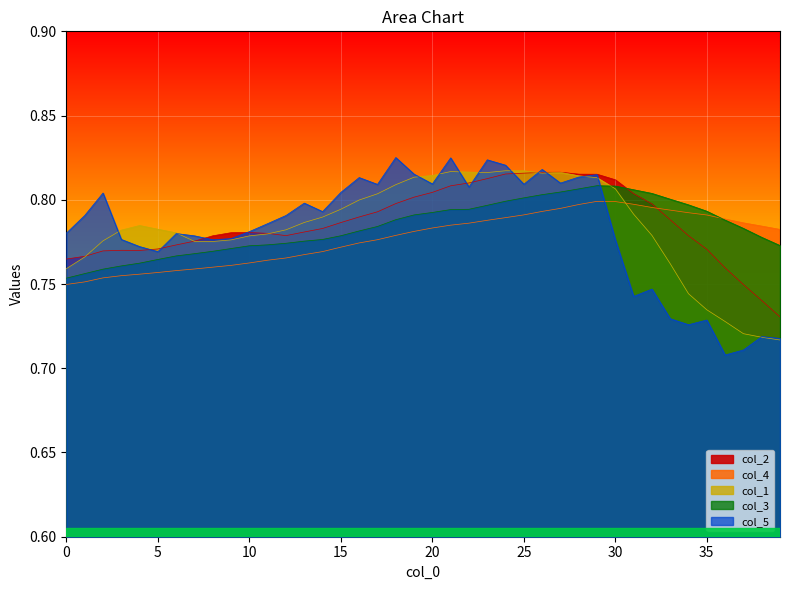

Reading left to right, what are all the values shown in this chart?

col_2: 0.8	0.8	0.8	0.8	0.8	0.8	0.8	0.8	0.8	0.8	0.8	0.8	0.8	0.8	0.8	0.8	0.8	0.8	0.8	0.8	0.8	0.8	0.8	0.8	0.8	0.8	0.8	0.8	0.8	0.8	0.8	0.8	0.8	0.8	0.8	0.8	0.8	0.7	0.7	0.7
col_4: 0.7	0.8	0.8	0.8	0.8	0.8	0.8	0.8	0.8	0.8	0.8	0.8	0.8	0.8	0.8	0.8	0.8	0.8	0.8	0.8	0.8	0.8	0.8	0.8	0.8	0.8	0.8	0.8	0.8	0.8	0.8	0.8	0.8	0.8	0.8	0.8	0.8	0.8	0.8	0.8
col_1: 0.8	0.8	0.8	0.8	0.8	0.8	0.8	0.8	0.8	0.8	0.8	0.8	0.8	0.8	0.8	0.8	0.8	0.8	0.8	0.8	0.8	0.8	0.8	0.8	0.8	0.8	0.8	0.8	0.8	0.8	0.8	0.8	0.8	0.8	0.7	0.7	0.7	0.7	0.7	0.7
col_3: 0.8	0.8	0.8	0.8	0.8	0.8	0.8	0.8	0.8	0.8	0.8	0.8	0.8	0.8	0.8	0.8	0.8	0.8	0.8	0.8	0.8	0.8	0.8	0.8	0.8	0.8	0.8	0.8	0.8	0.8	0.8	0.8	0.8	0.8	0.8	0.8	0.8	0.8	0.8	0.8
col_5: 0.8	0.8	0.8	0.8	0.8	0.8	0.8	0.8	0.8	0.8	0.8	0.8	0.8	0.8	0.8	0.8	0.8	0.8	0.8	0.8	0.8	0.8	0.8	0.8	0.8	0.8	0.8	0.8	0.8	0.8	0.8	0.7	0.7	0.7	0.7	0.7	0.7	0.7	0.7	0.7